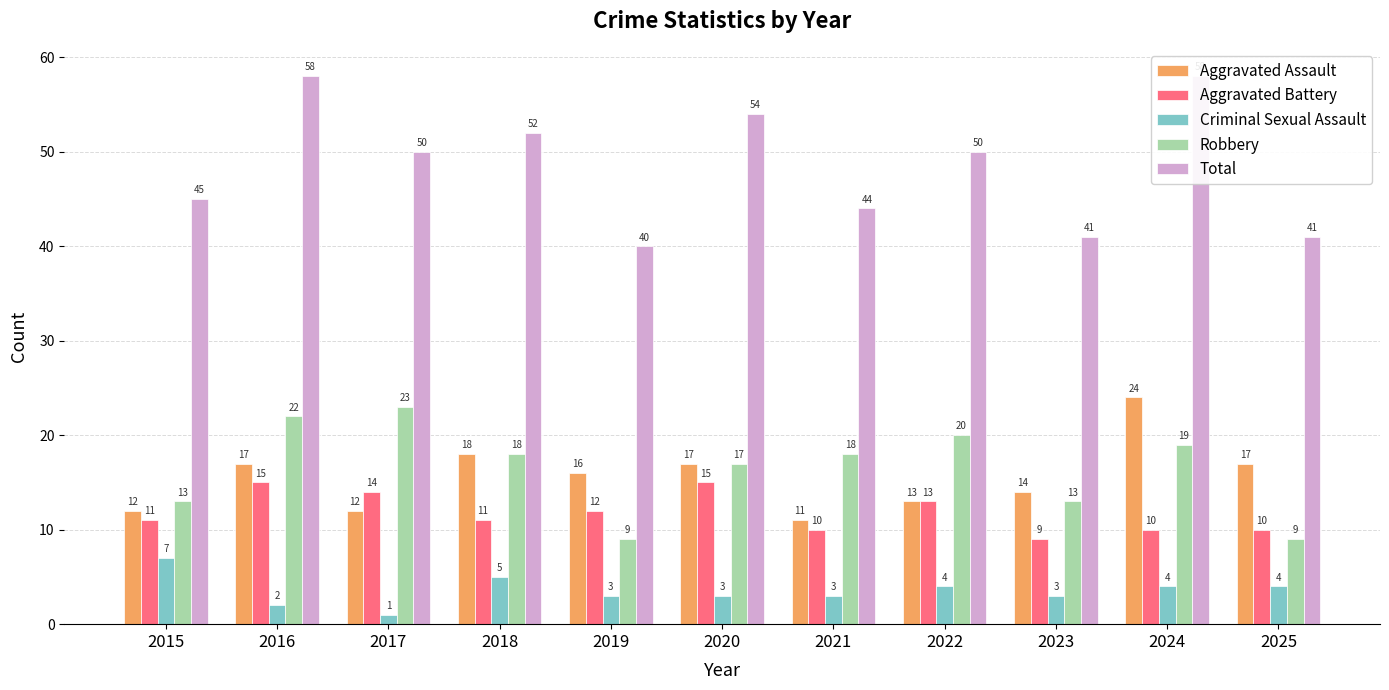

Reading left to right, what are all the values shown in this chart?

Aggravated Assault: 2015=12	2016=17	2017=12	2018=18	2019=16	2020=17	2021=11	2022=13	2023=14	2024=24	2025=17
Aggravated Battery: 2015=11	2016=15	2017=14	2018=11	2019=12	2020=15	2021=10	2022=13	2023=9	2024=10	2025=10
Criminal Sexual Assault: 2015=7	2016=2	2017=1	2018=5	2019=3	2020=3	2021=3	2022=4	2023=3	2024=4	2025=4
Robbery: 2015=13	2016=22	2017=23	2018=18	2019=9	2020=17	2021=18	2022=20	2023=13	2024=19	2025=9
Total: 2015=45	2016=58	2017=50	2018=52	2019=40	2020=54	2021=44	2022=50	2023=41	2024=58	2025=41